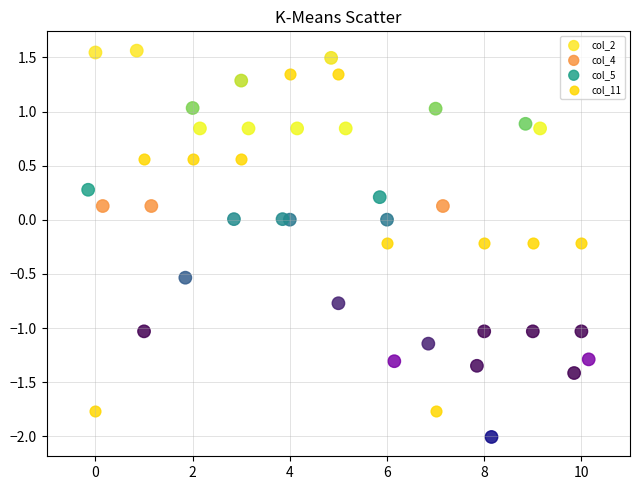

Which series has the widest spread of Y values?

col_11